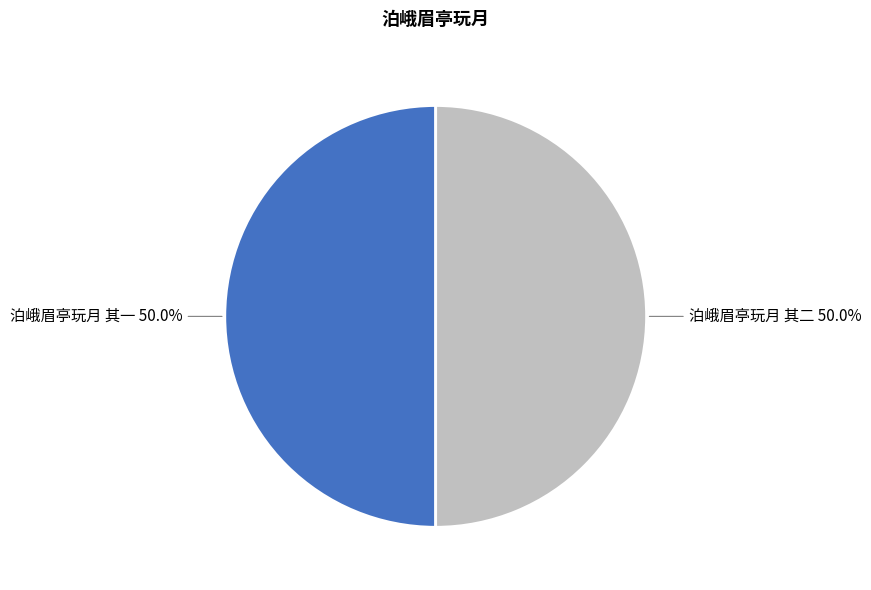

What percentage do 泊峨眉亭玩月 其一 and 泊峨眉亭玩月 其二 together represent?

100.0%